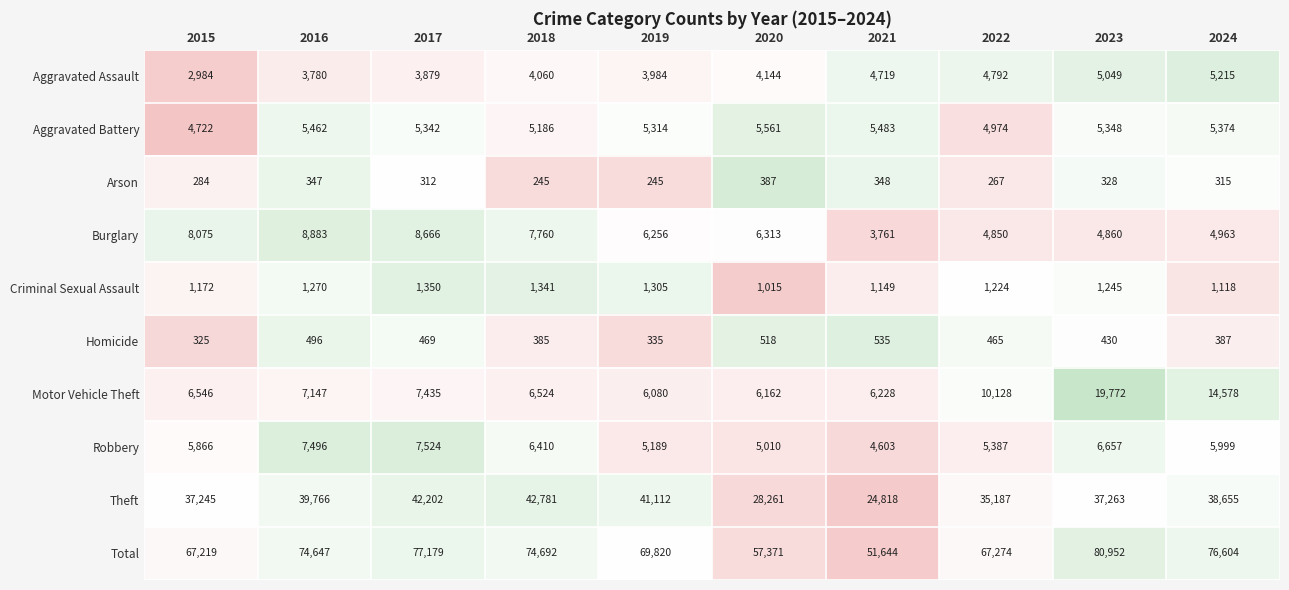

Rank the series by their maximum value, from lowest to highest.

Arson, Homicide, Criminal Sexual Assault, Aggravated Assault, Aggravated Battery, Robbery, Burglary, Motor Vehicle Theft, Theft, Total